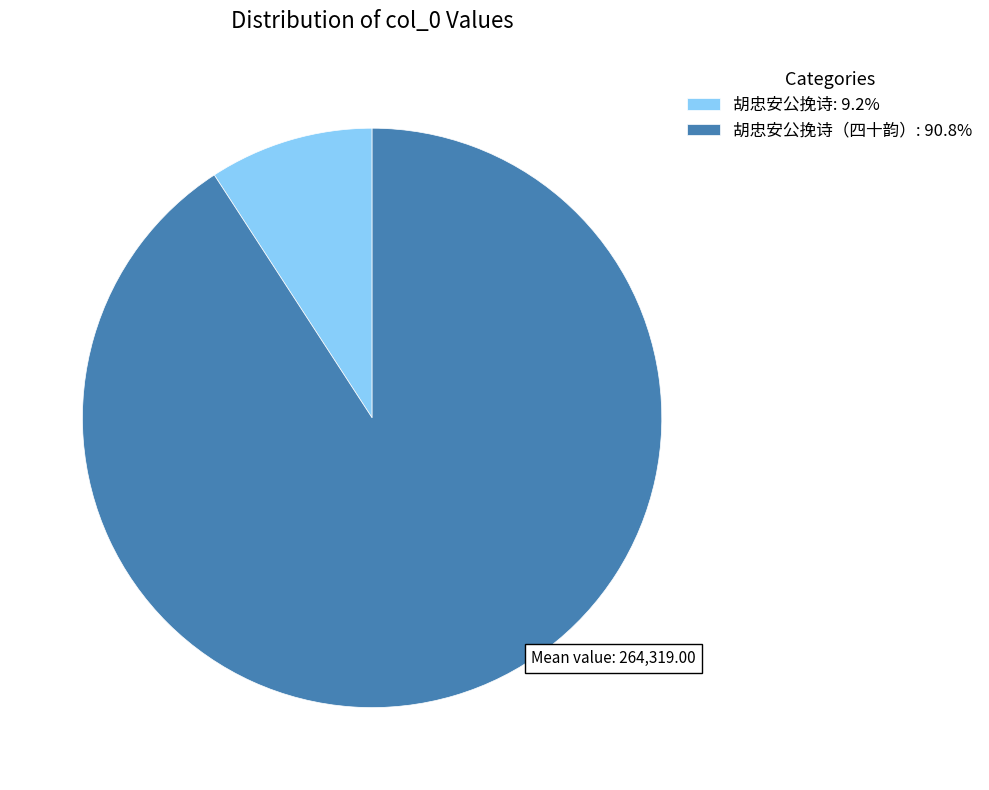

Does 胡忠安公挽诗: 9.2% represent more than half of the total?

No